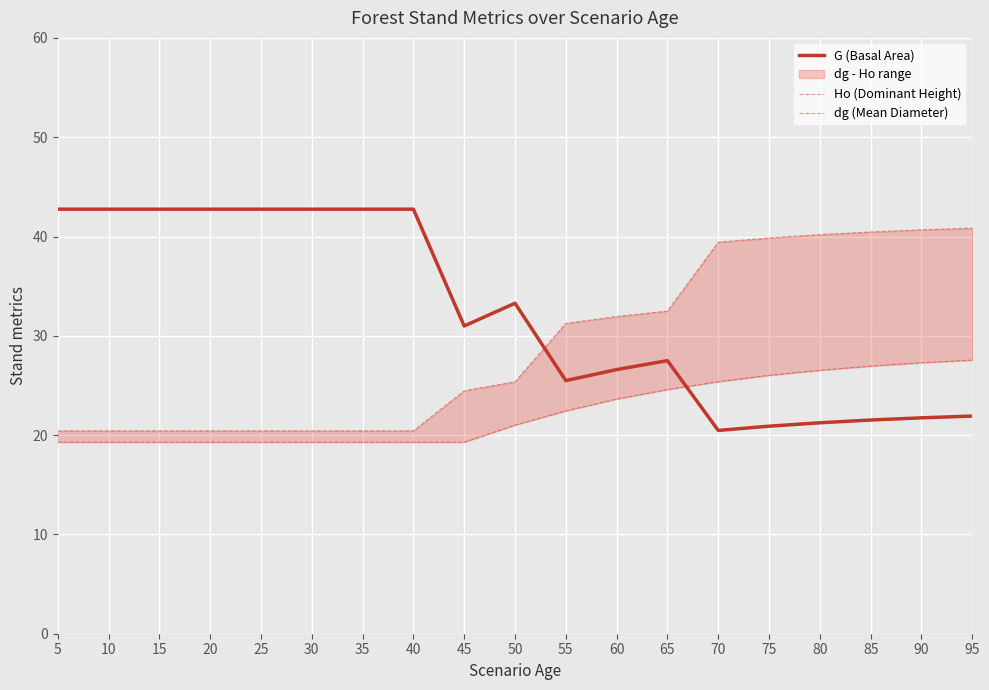

What is the difference between the G (Basal Area) values at 60 and 5?

16.1